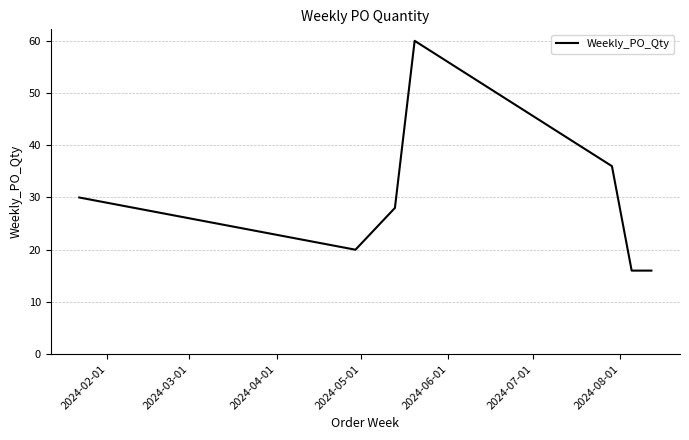

What is the sum of all values?

230